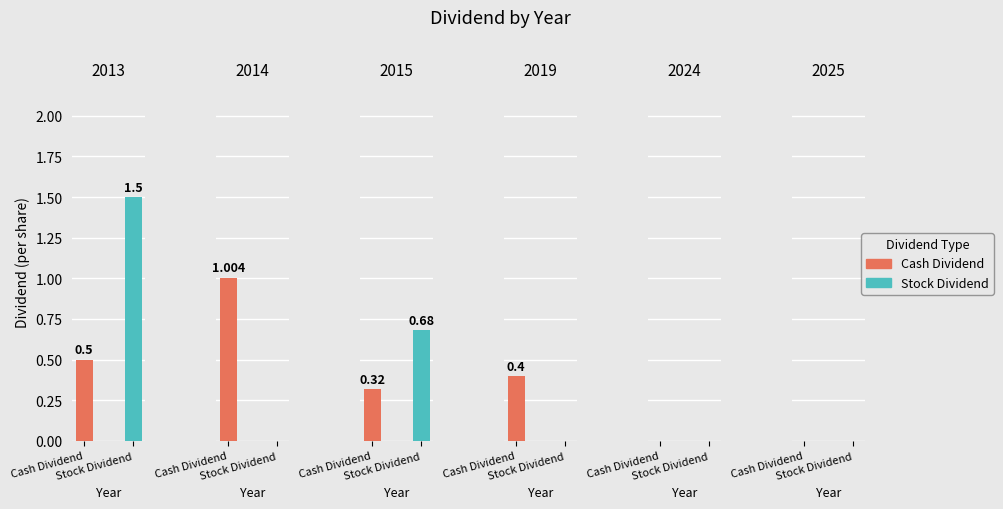

Reading right to left, transcribe all the data shown in this chart.

Cash Dividend: 0.0	0.0	0.4	0.3	1.0	0.5
Stock Dividend: 0.0	0.0	0.0	0.7	0.0	1.5